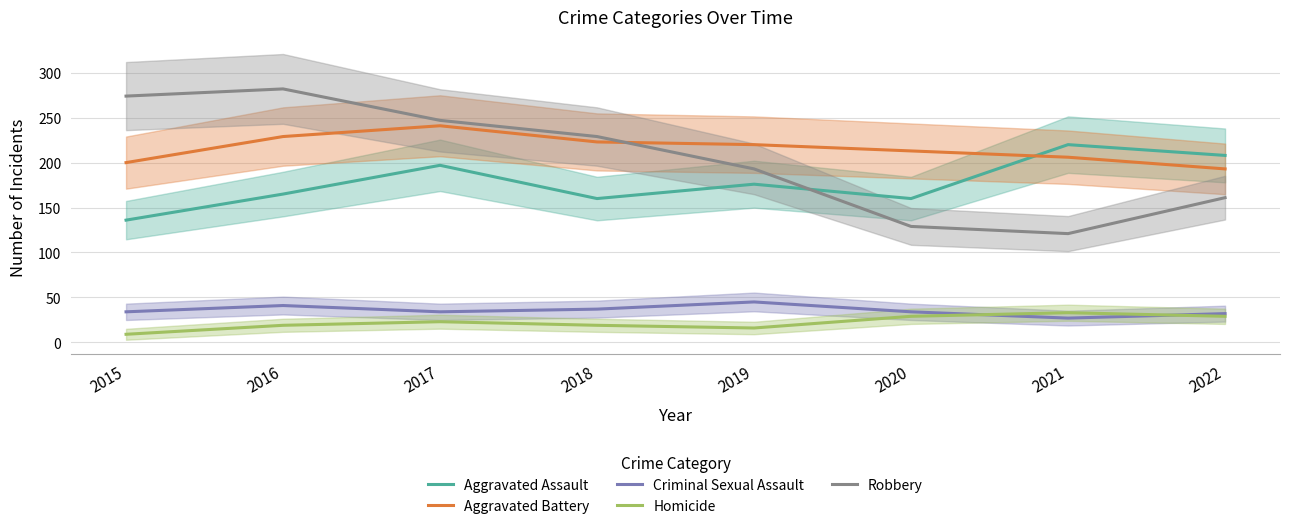

At which category is the sum across all series the highest?

2017